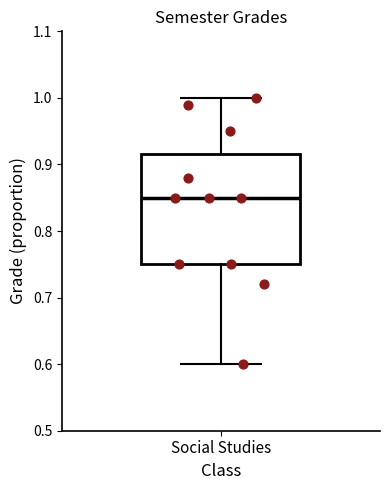

Read this box plot against the y-axis: the position of the median line, the range covered by the box, and the ends of both whiskers. The values are not printed on the chart, so give them approximately, as read against the axis.

median 0.85, box 0.75 to 0.92, whiskers 0.60 to 1.00